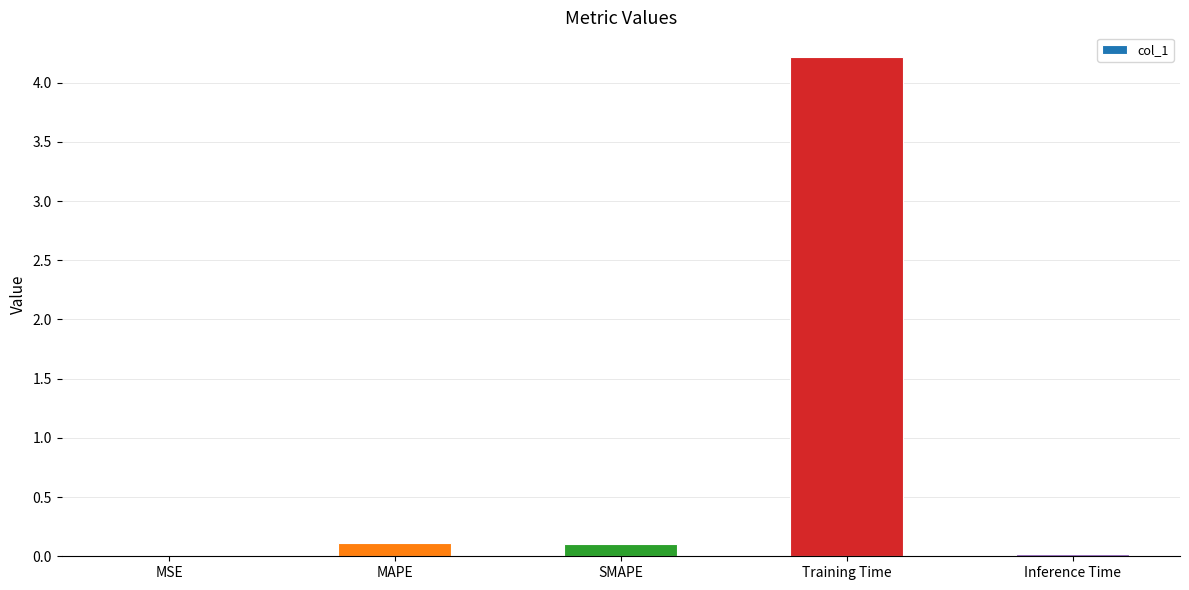

What is the maximum value shown in the chart?

4.2